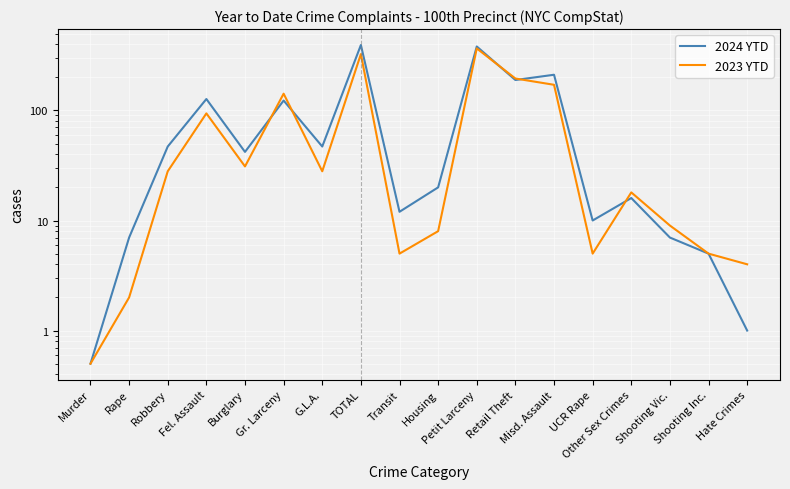

In 2024 YTD, how many points are higher than both neighbors (excluding endpoints)?

6